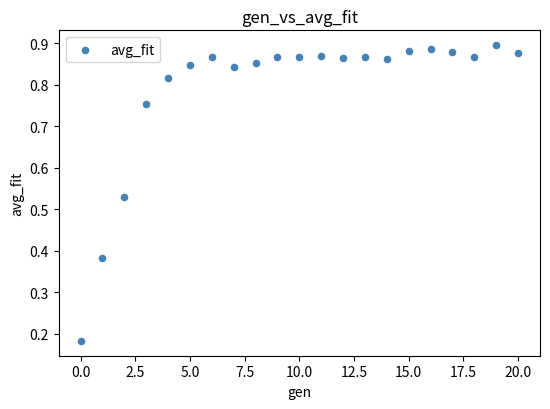

What is the range of Y values (max minus min)?

0.7